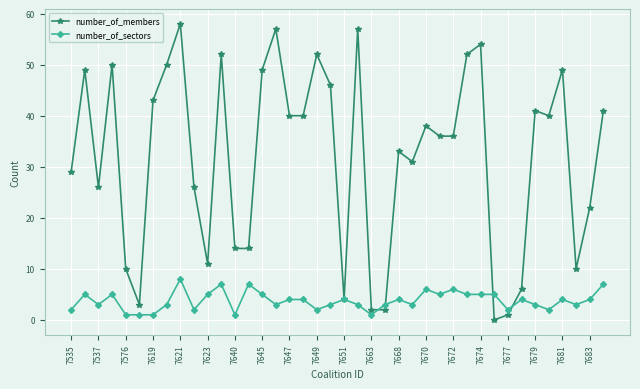

What is the greatest value displayed?

58